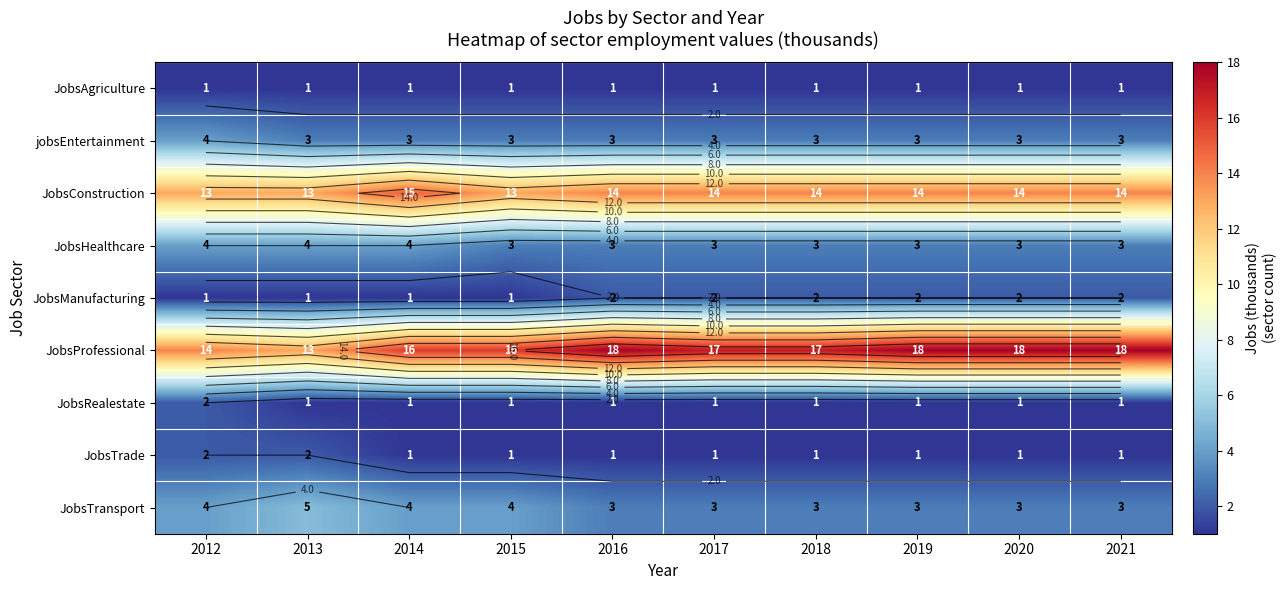

What is the sum of all JobsManufacturing values?

16